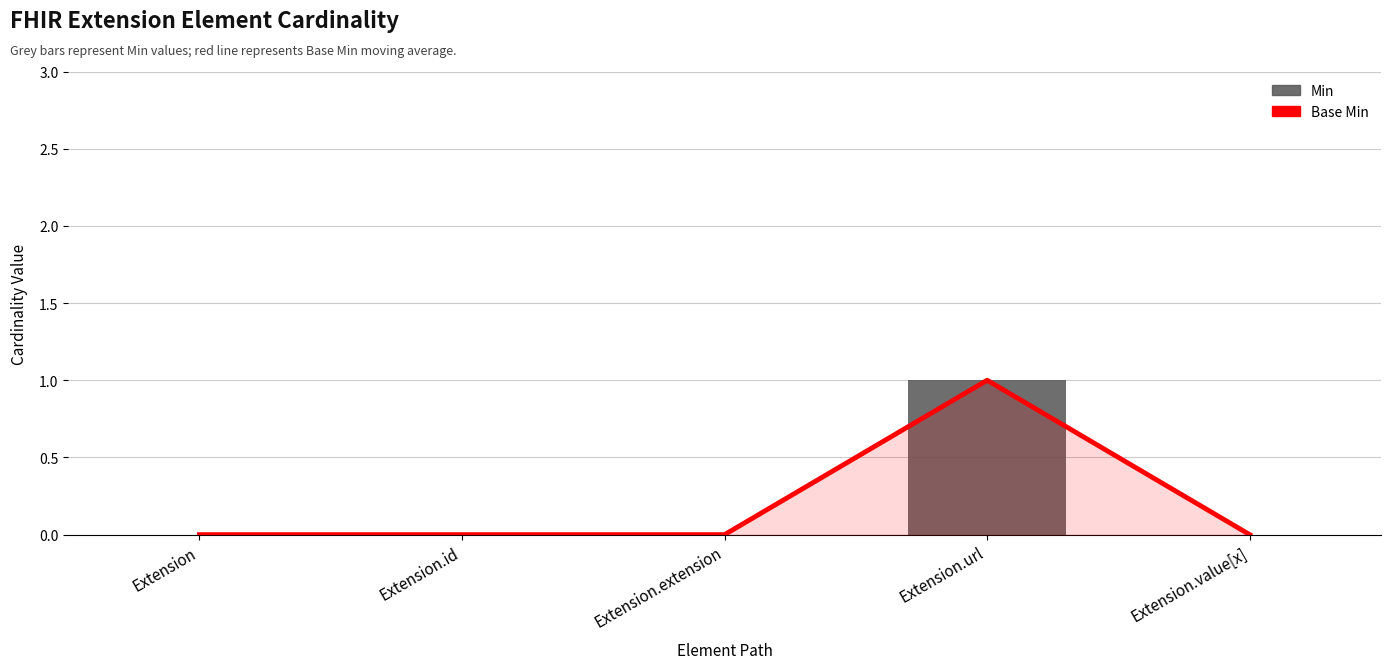

What is the sum of all Min values?

1